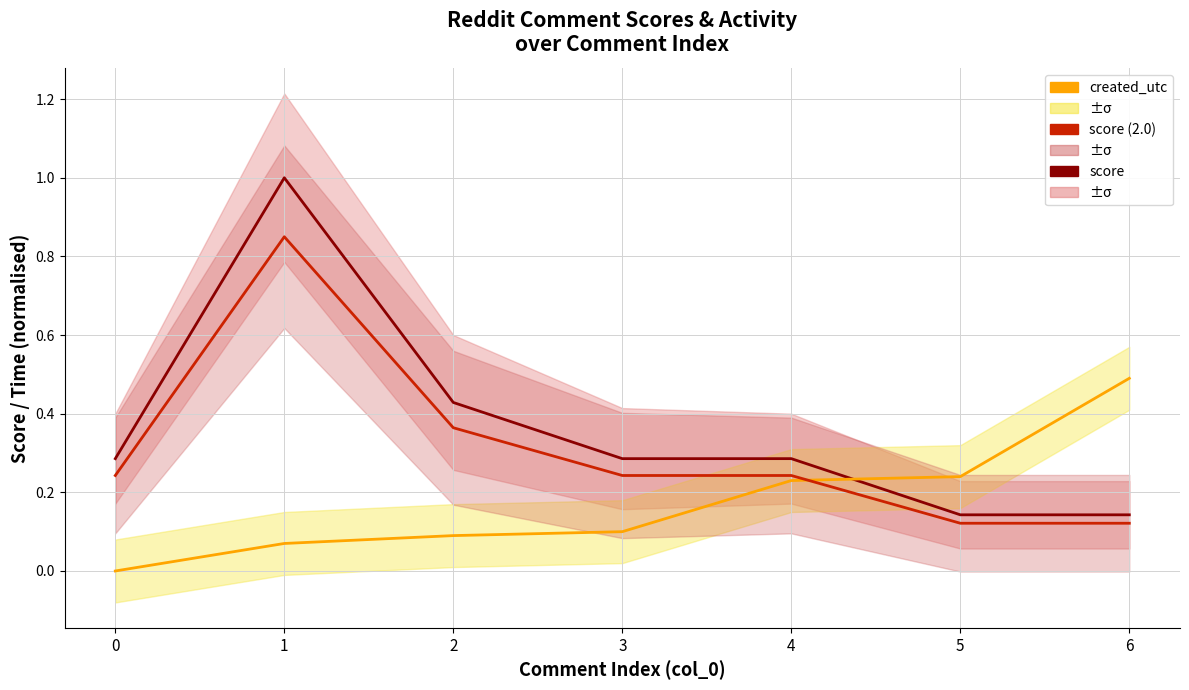

The value of score at 0 is 0.3. True or false?

True